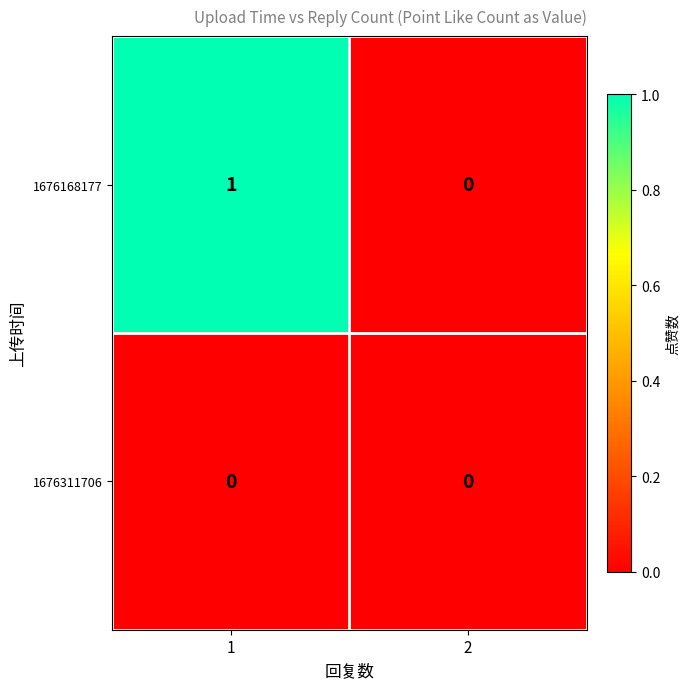

How many series are shown in this chart?

2